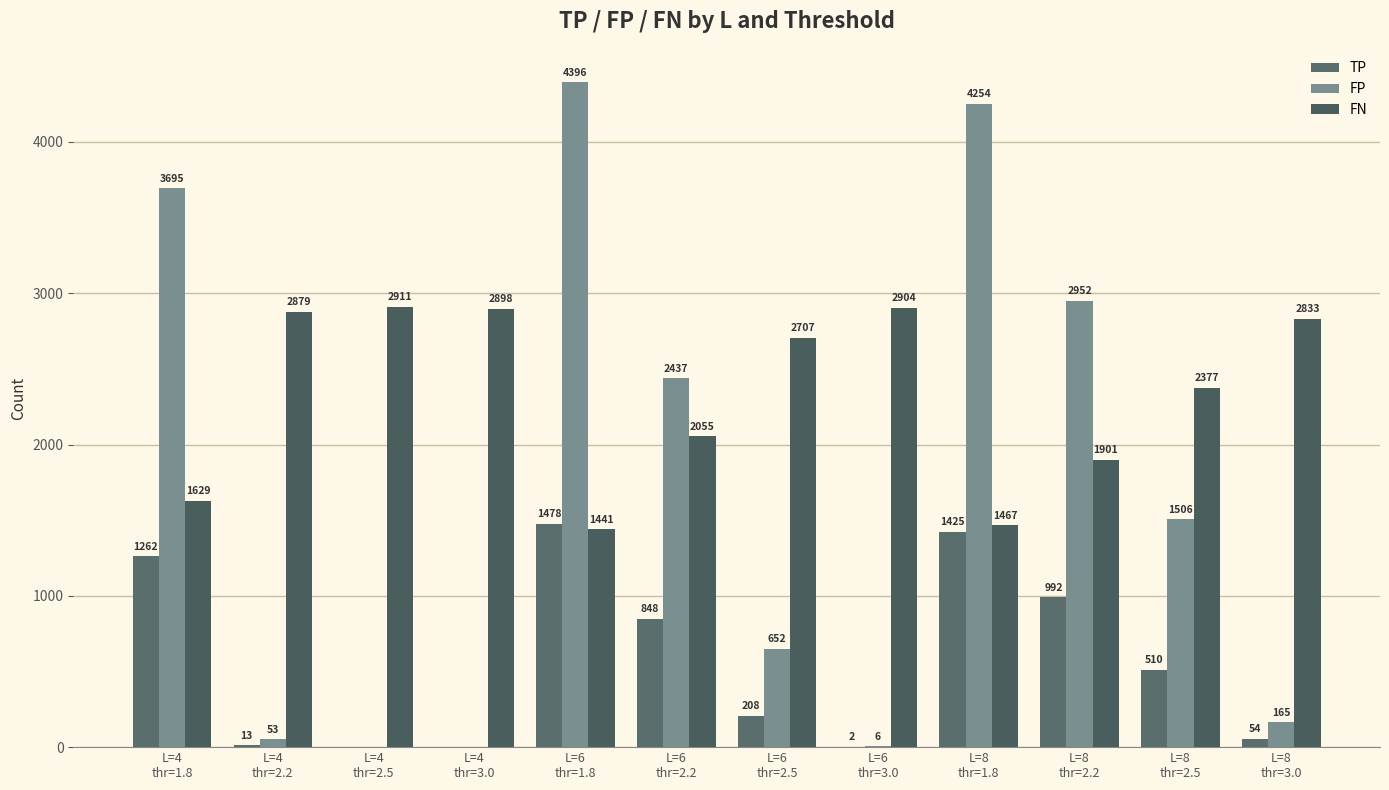

What are all the series names shown in the legend?

TP, FP, FN